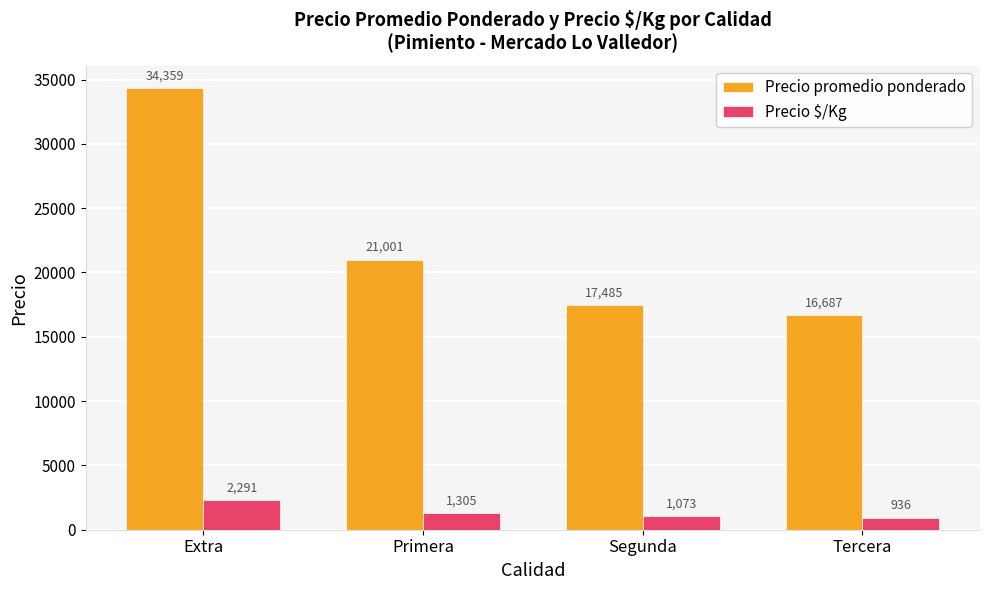

Which series has the largest range (max minus min)?

Precio promedio ponderado